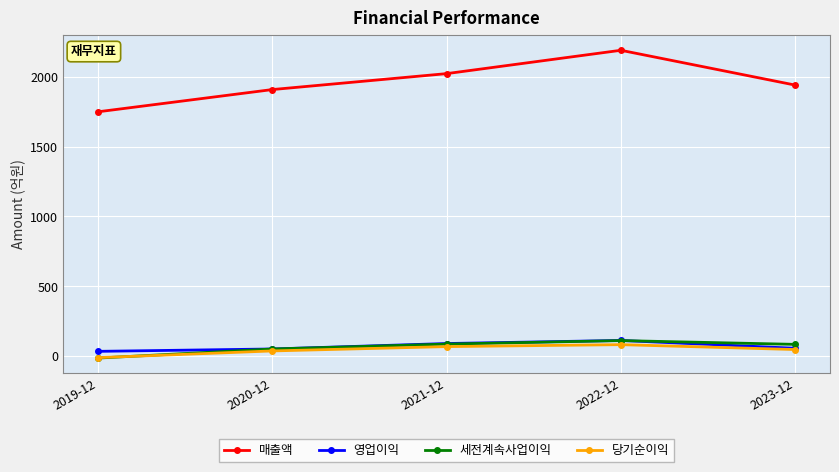

Count the 당기순이익 values in the range 38 to 69.

3